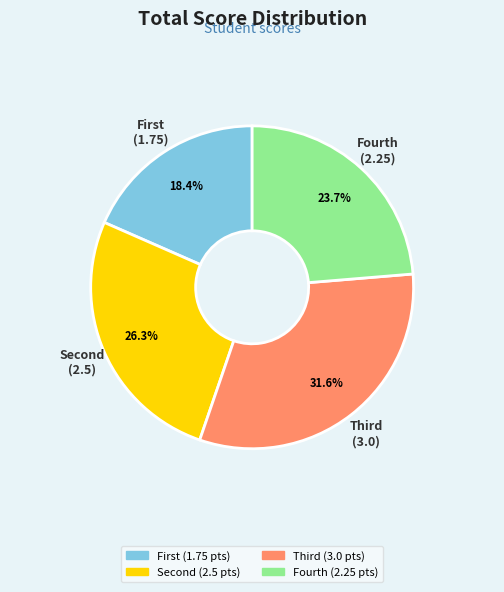

Rank the categories by value from highest to lowest.

Third, Second, Fourth, First